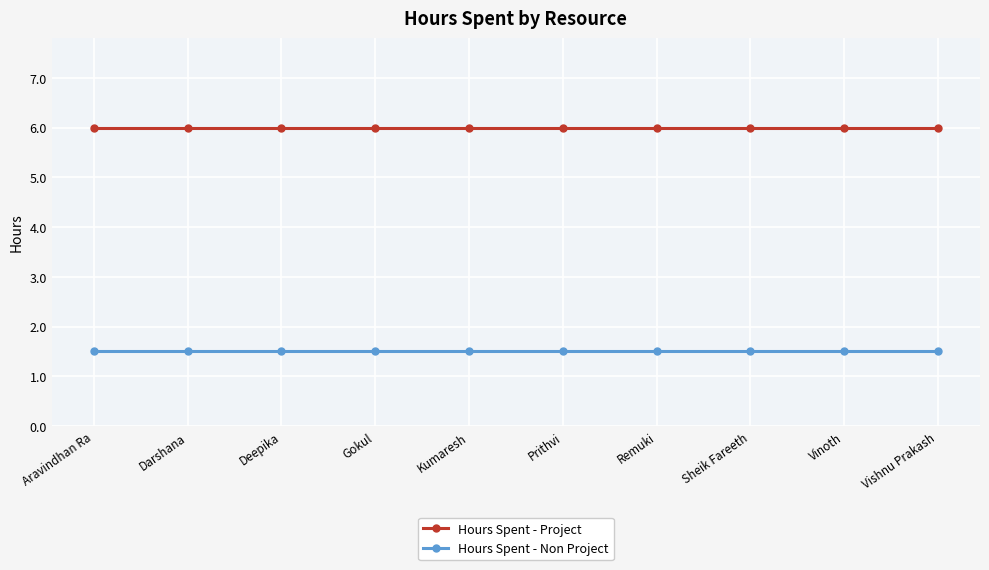

Reading left to right, what are all the values shown in this chart?

Hours Spent - Project: Aravindhan Ra=6.0	Darshana=6.0	Deepika=6.0	Gokul=6.0	Kumaresh=6.0	Prithvi=6.0	Remuki=6.0	Sheik Fareeth=6.0	Vinoth=6.0	Vishnu Prakash=6.0
Hours Spent - Non Project: Aravindhan Ra=1.5	Darshana=1.5	Deepika=1.5	Gokul=1.5	Kumaresh=1.5	Prithvi=1.5	Remuki=1.5	Sheik Fareeth=1.5	Vinoth=1.5	Vishnu Prakash=1.5